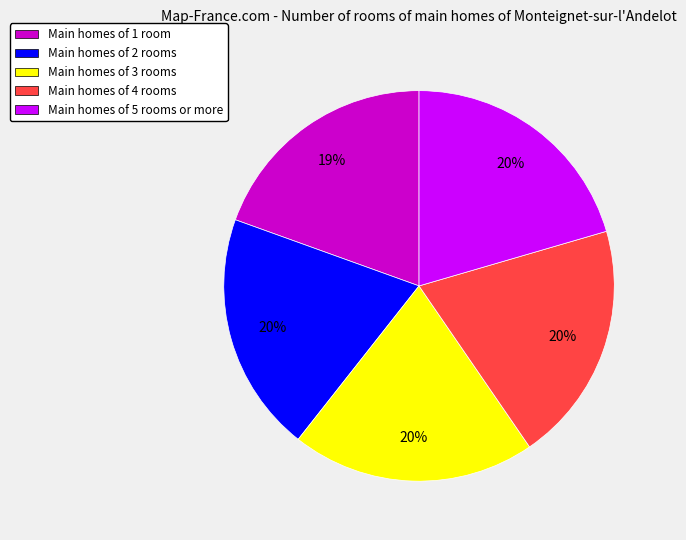

To the nearest percent, what portion does Main homes of 2 rooms represent?

20%